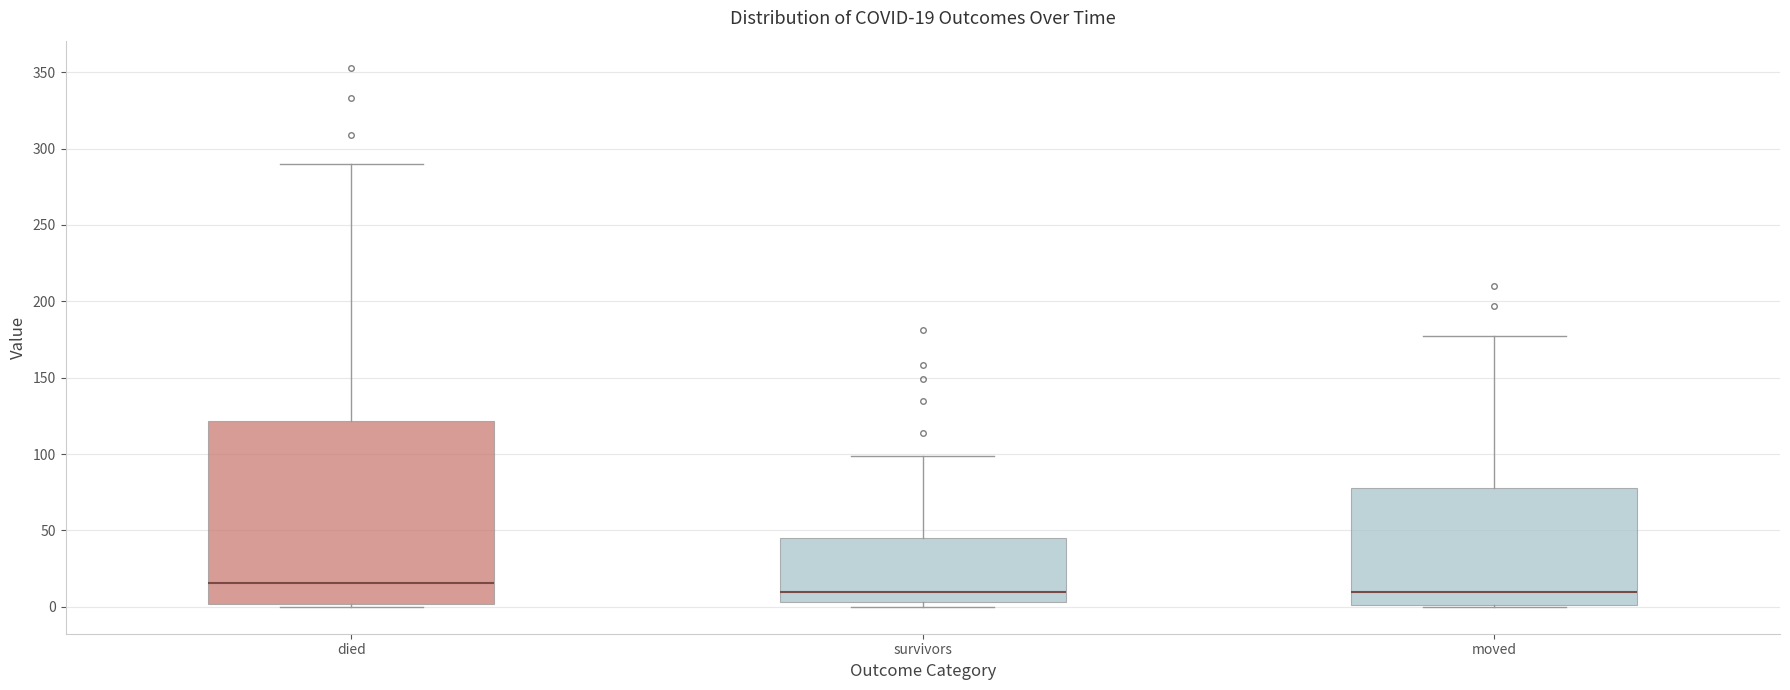

Comparing the boxes themselves (not the whiskers), which one is the tallest?

died